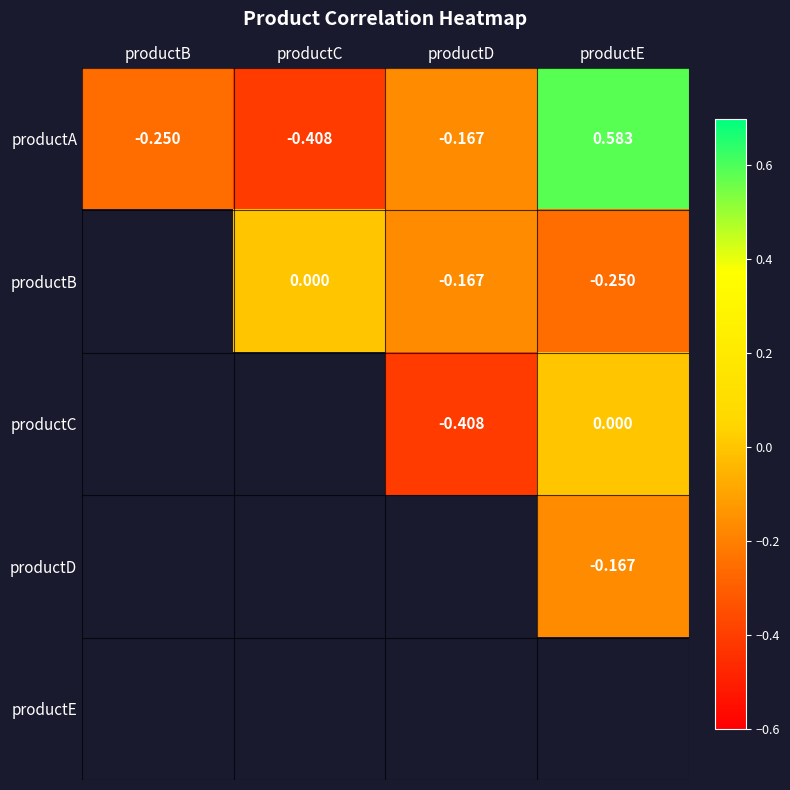

Rank the categories by productA value from lowest to highest.

productC, productB, productD, productE